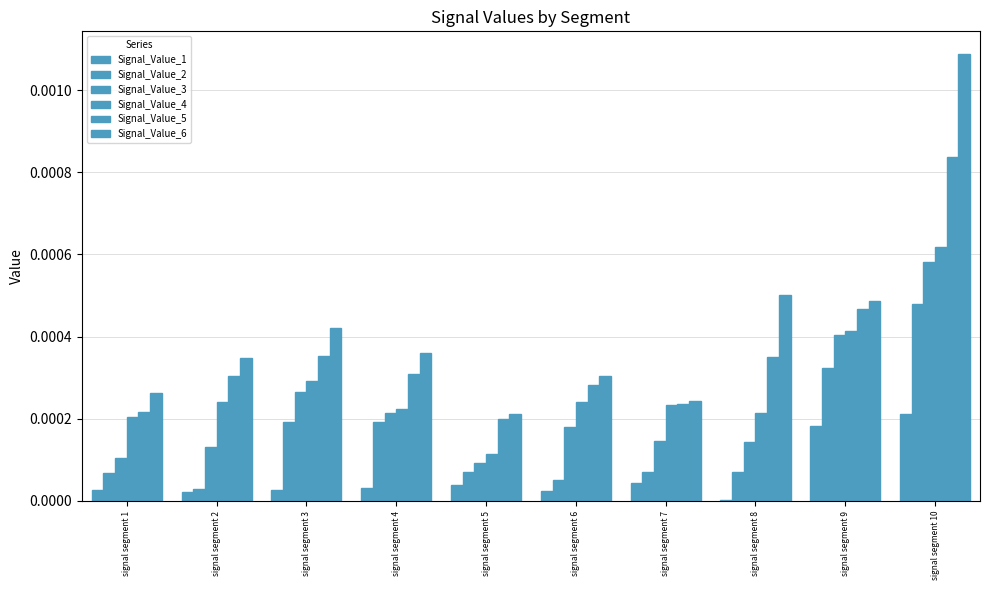

Are the bars grouped side by side (vs. stacked)?

Yes